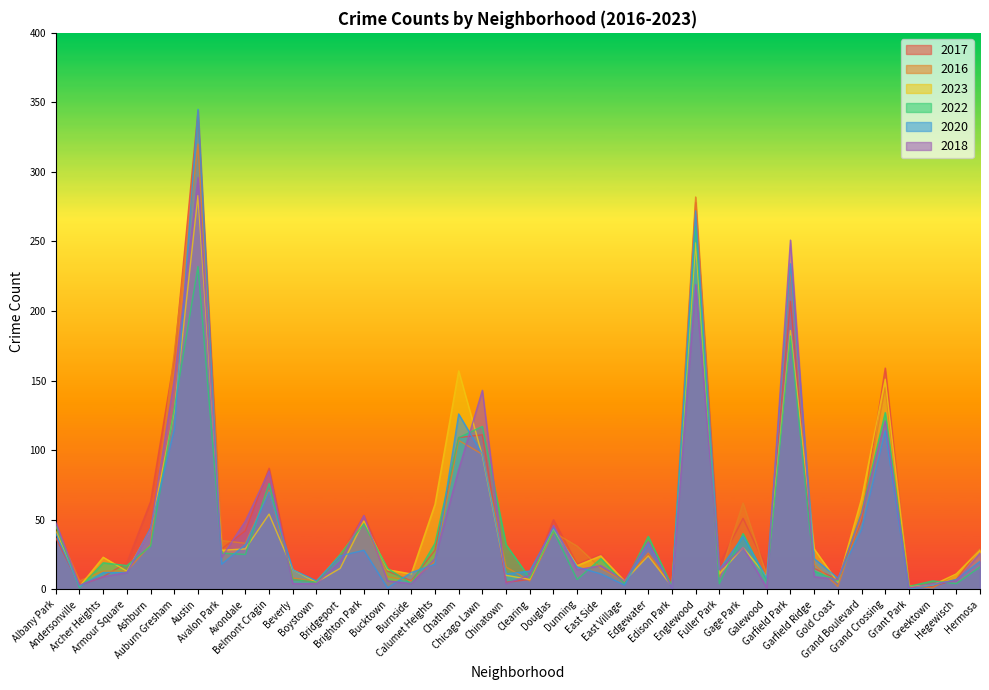

Which has a higher value, Chinatown or Hegewisch?

Hegewisch